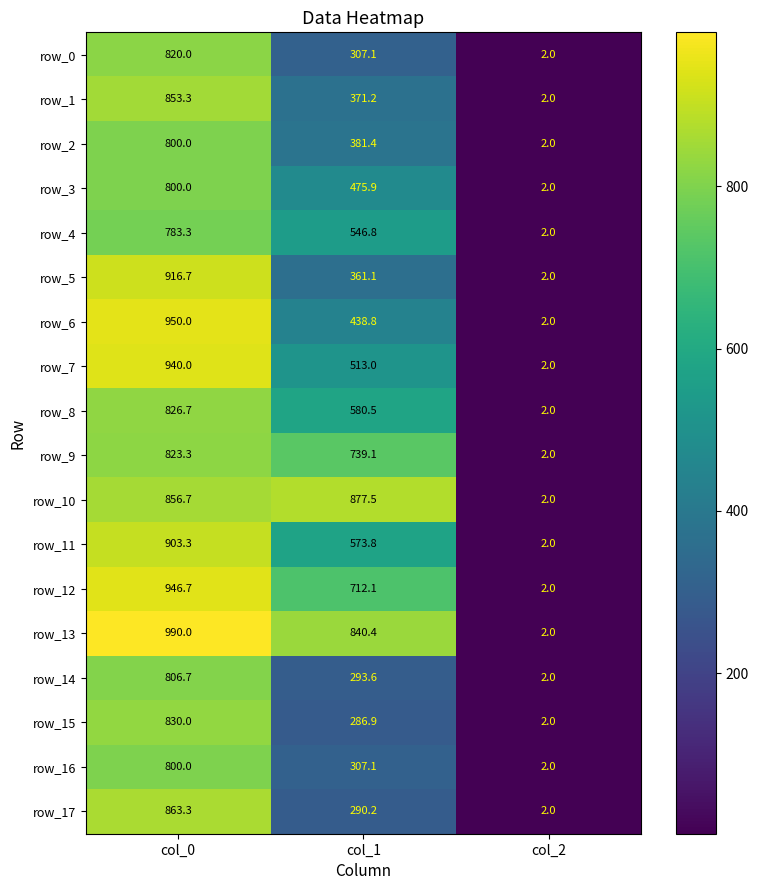

Reading right to left, extract all data points from this chart.

row_0: 2.0	307.1	820.0
row_1: 2.0	371.2	853.3
row_2: 2.0	381.4	800.0
row_3: 2.0	475.9	800.0
row_4: 2.0	546.8	783.3
row_5: 2.0	361.1	916.7
row_6: 2.0	438.8	950.0
row_7: 2.0	513.0	940.0
row_8: 2.0	580.5	826.7
row_9: 2.0	739.1	823.3
row_10: 2.0	877.5	856.7
row_11: 2.0	573.8	903.3
row_12: 2.0	712.1	946.7
row_13: 2.0	840.4	990.0
row_14: 2.0	293.6	806.7
row_15: 2.0	286.9	830.0
row_16: 2.0	307.1	800.0
row_17: 2.0	290.2	863.3